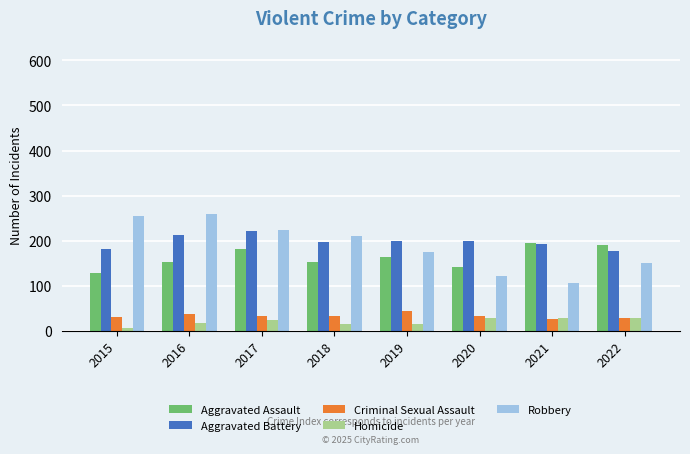

Which series has the largest total across all categories?

Aggravated Battery